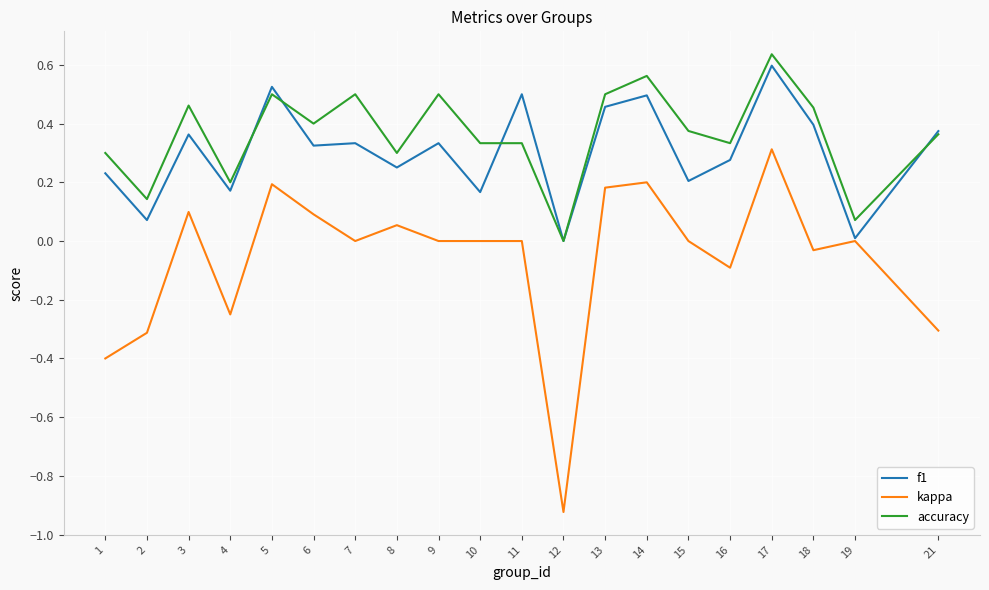

Is it true that f1 equals 0.0 at 12?

True